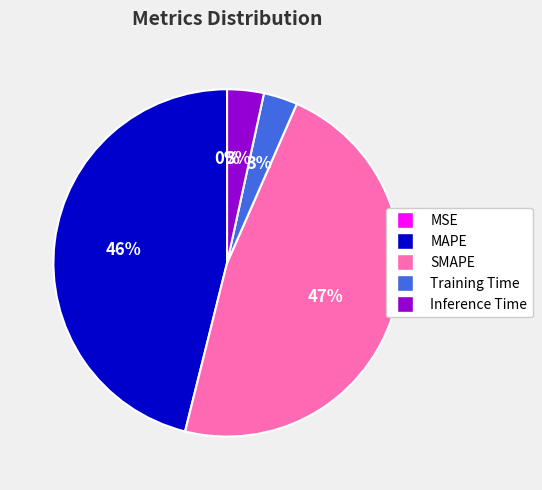

Between SMAPE and MAPE, which is larger?

SMAPE